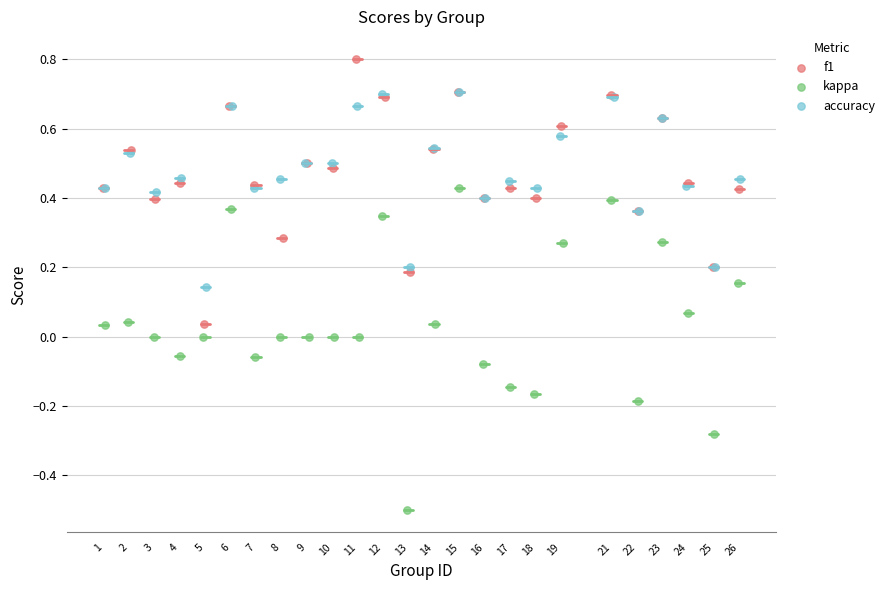

What are all the series names shown in the legend?

f1, kappa, accuracy